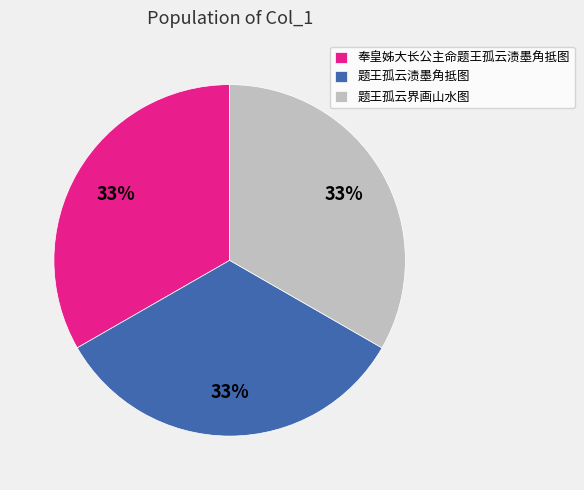

Is 题王孤云渍墨角抵图 the majority of the pie?

No